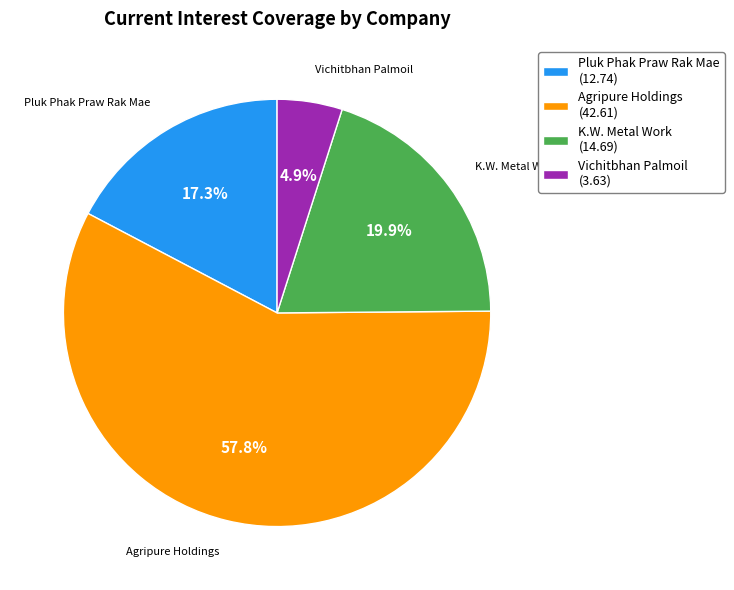

Is there a majority slice in this chart?

Yes